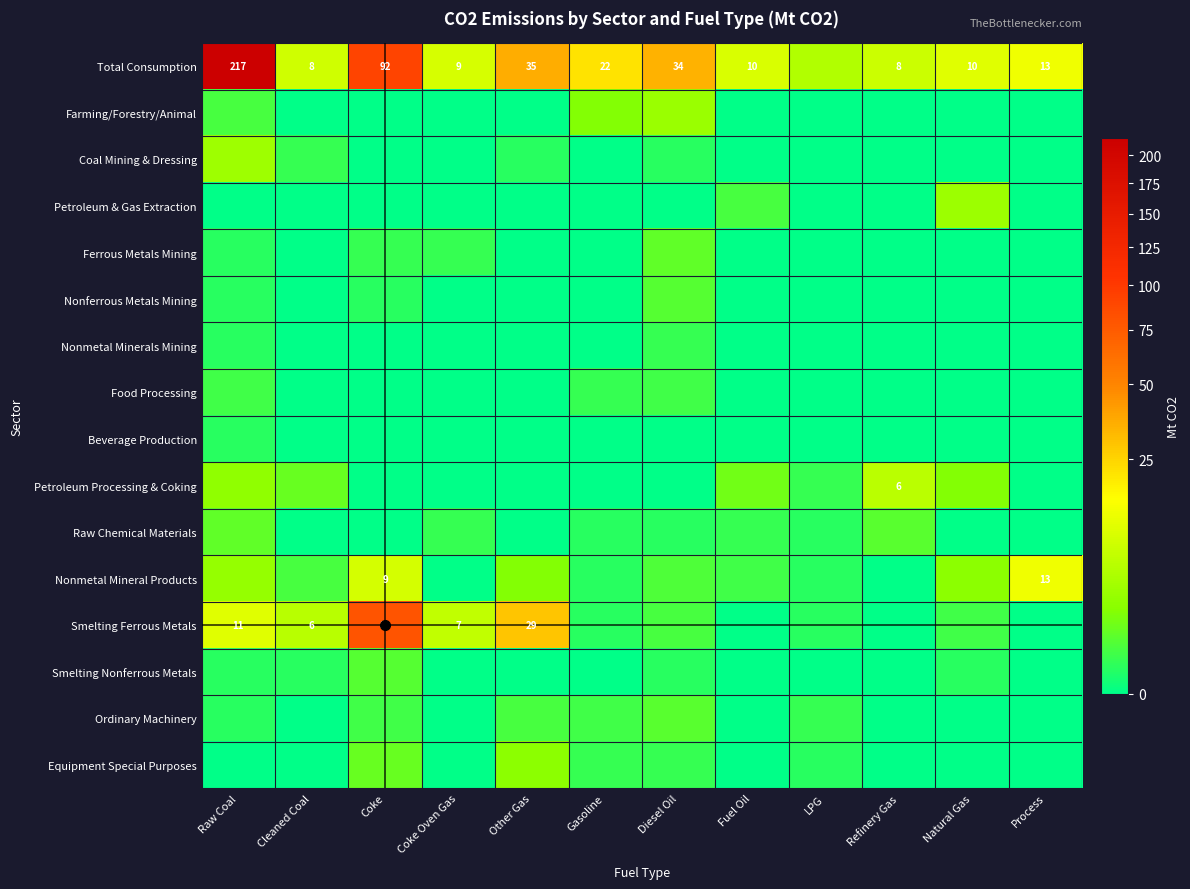

Which series has the largest total across all categories?

Total Consumption